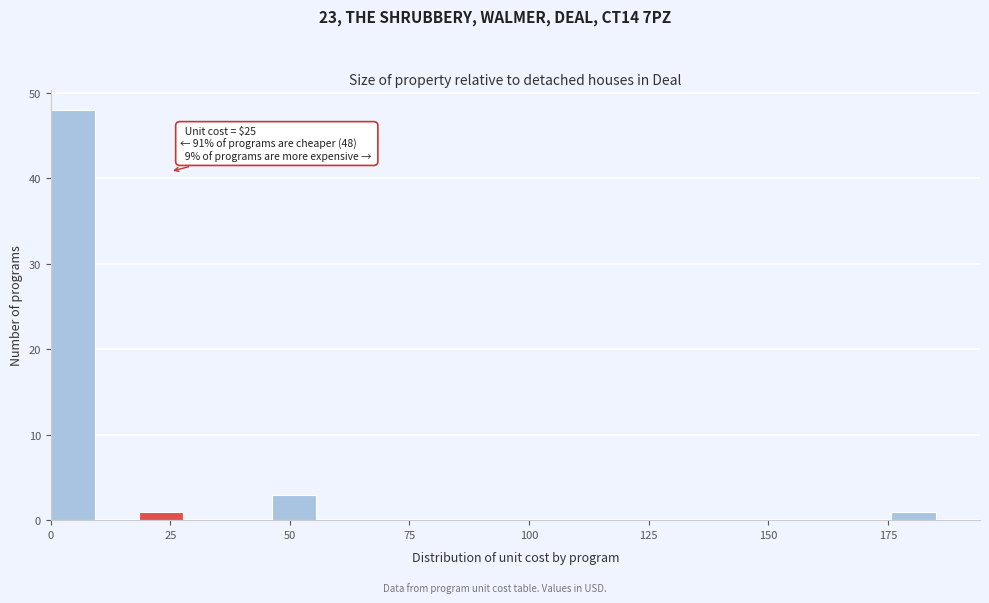

Read against the x-axis, roughly where is the centre of the tallest bar?

5